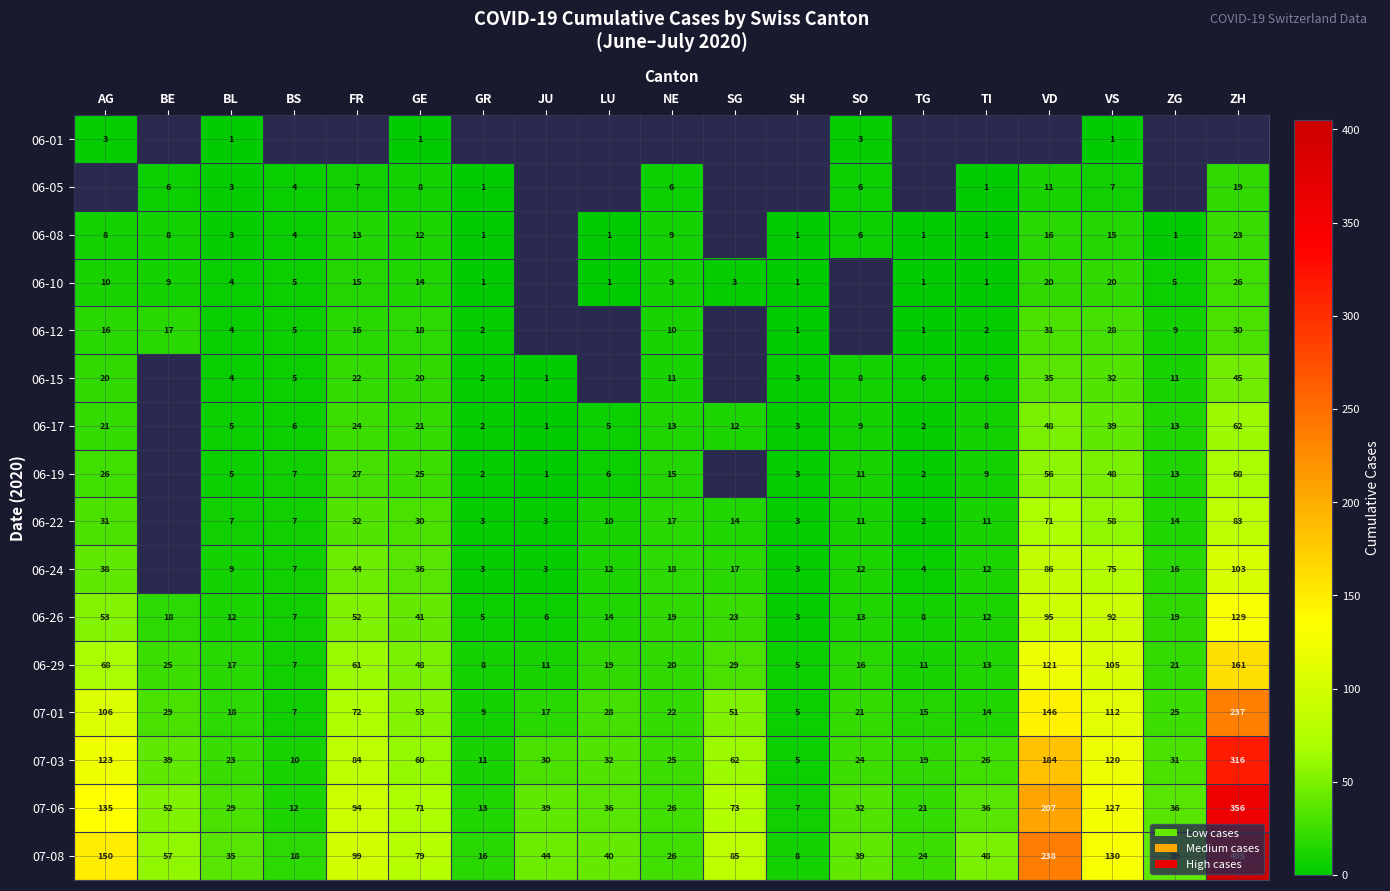

Rank the categories by 07-03 value from highest to lowest.

ZH, VD, AG, VS, FR, SG, GE, BE, LU, ZG, JU, TI, NE, SO, BL, TG, GR, BS, SH